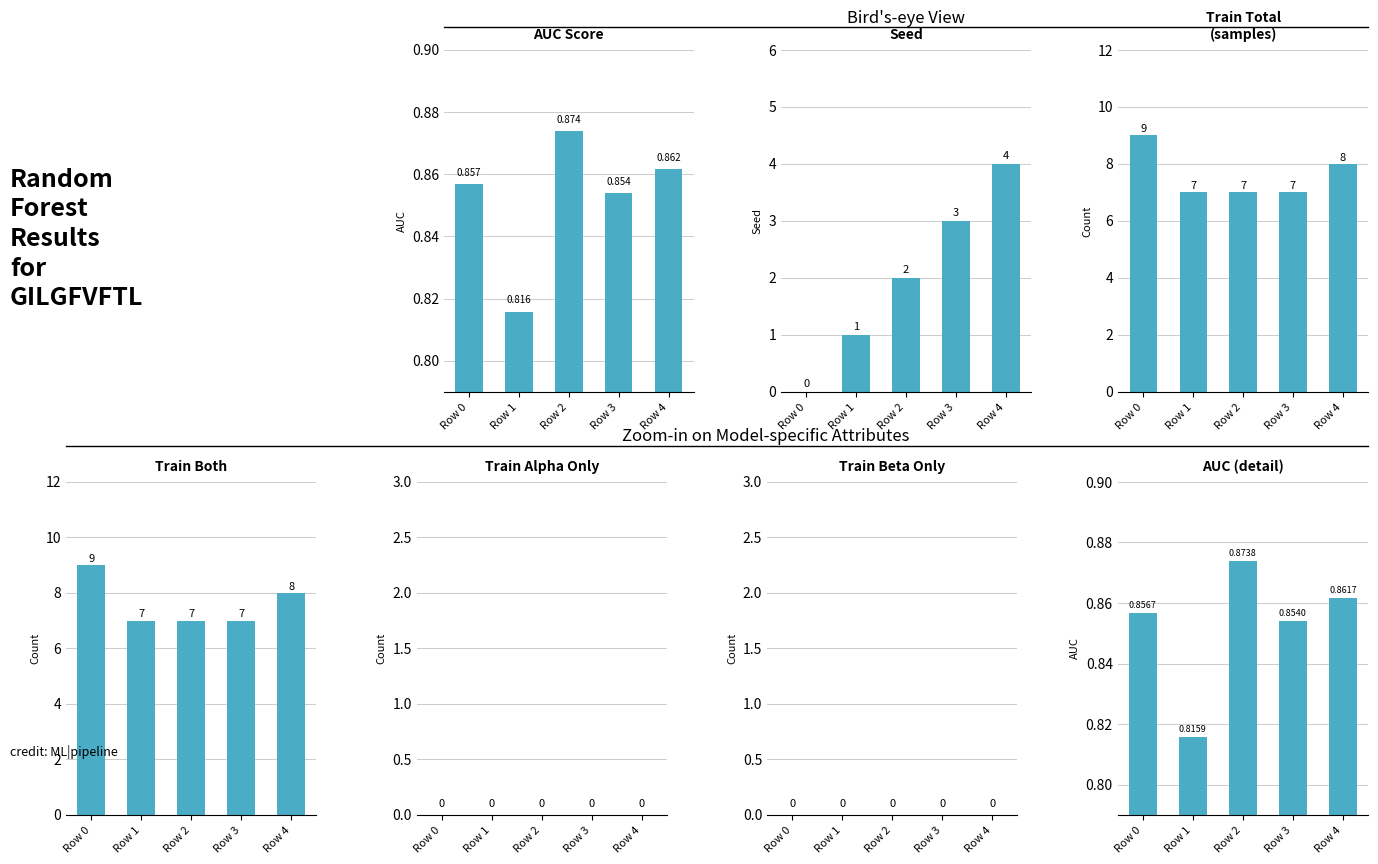

Which series changed the most between Row 2 and Row 3?

seed